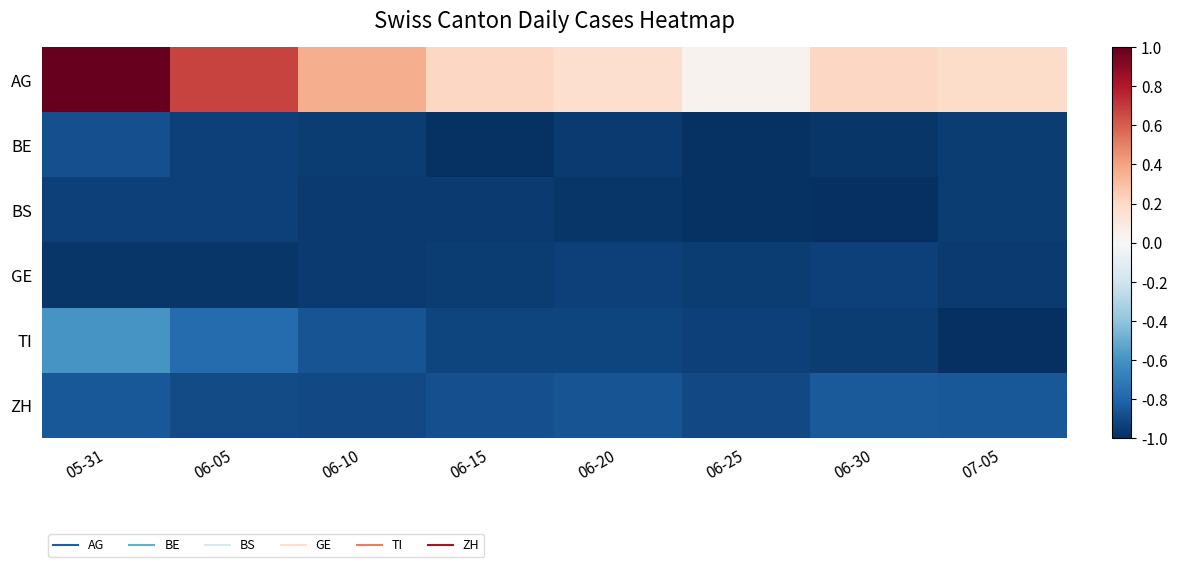

At which category is the sum across all series the highest?

05-31